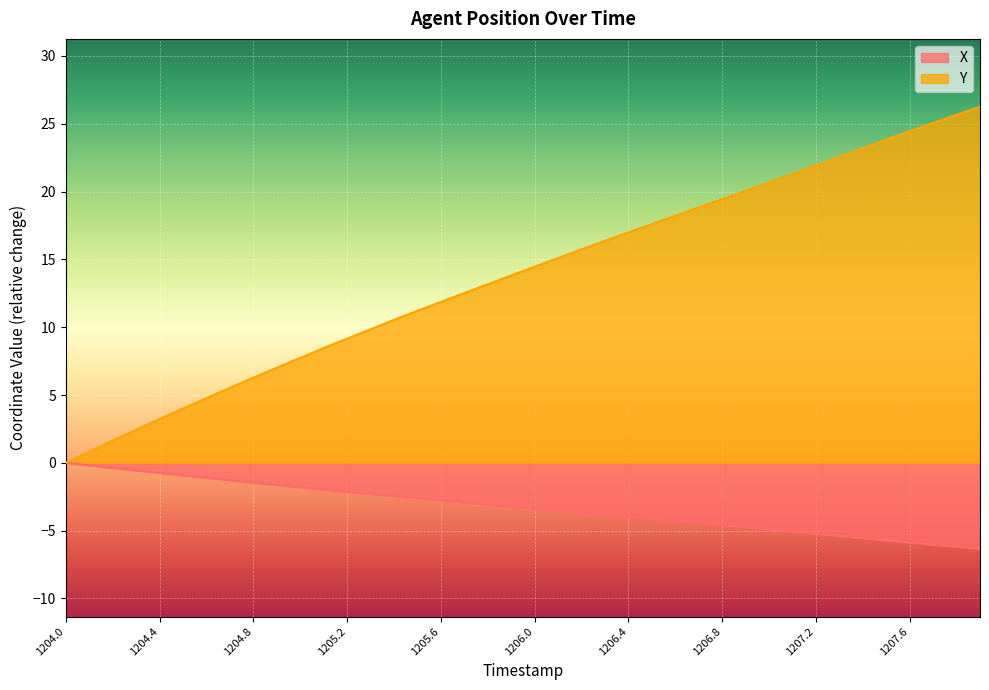

Is it true that X equals -2.4 at 1205.4?

True